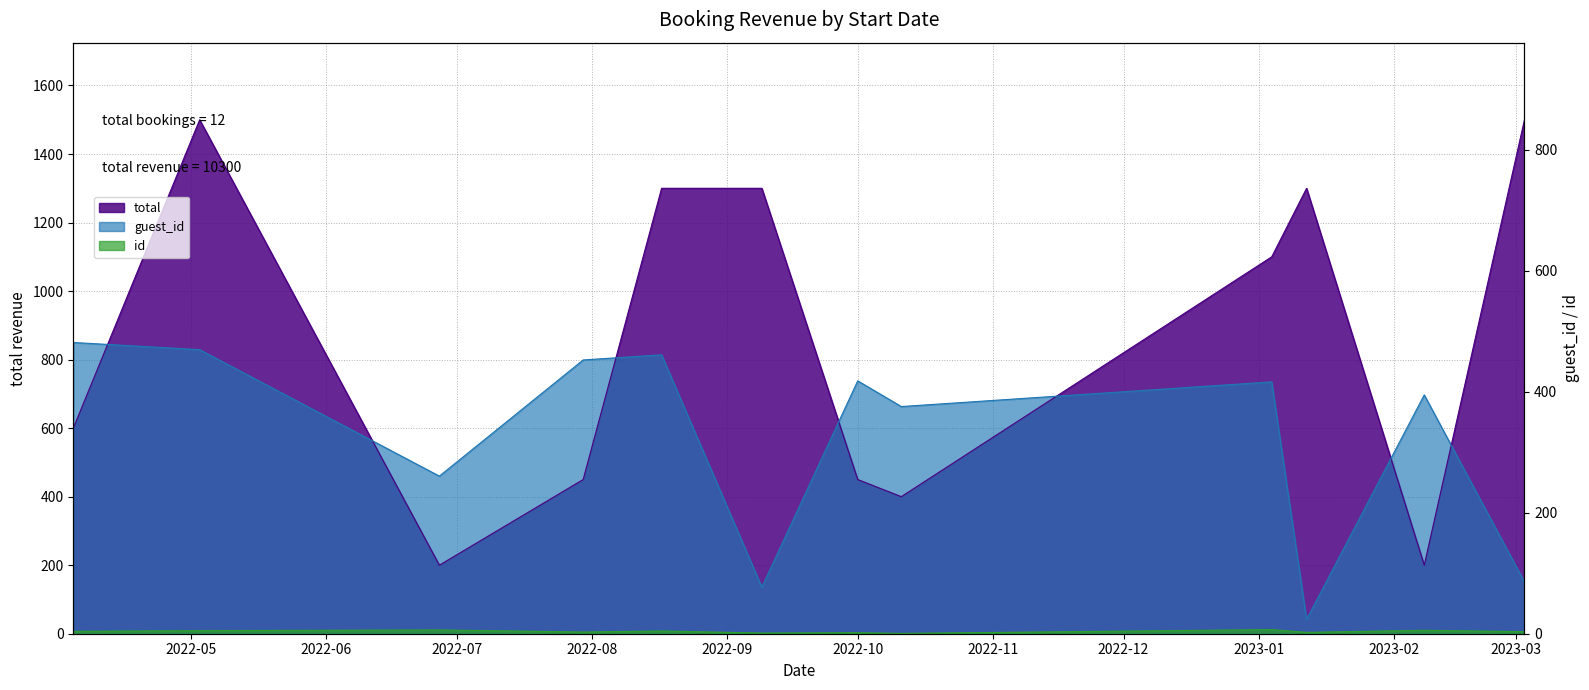

At which category does total reach its first local valley?

2022-06-27